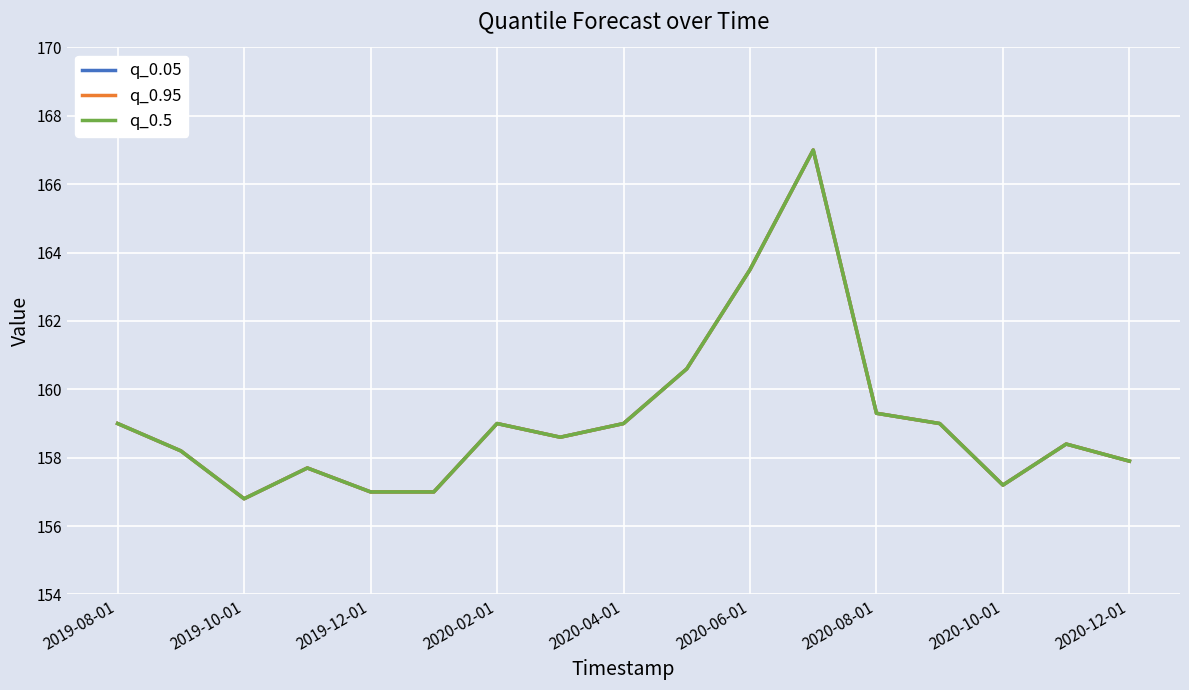

At which category is the sum across all series the highest?

11